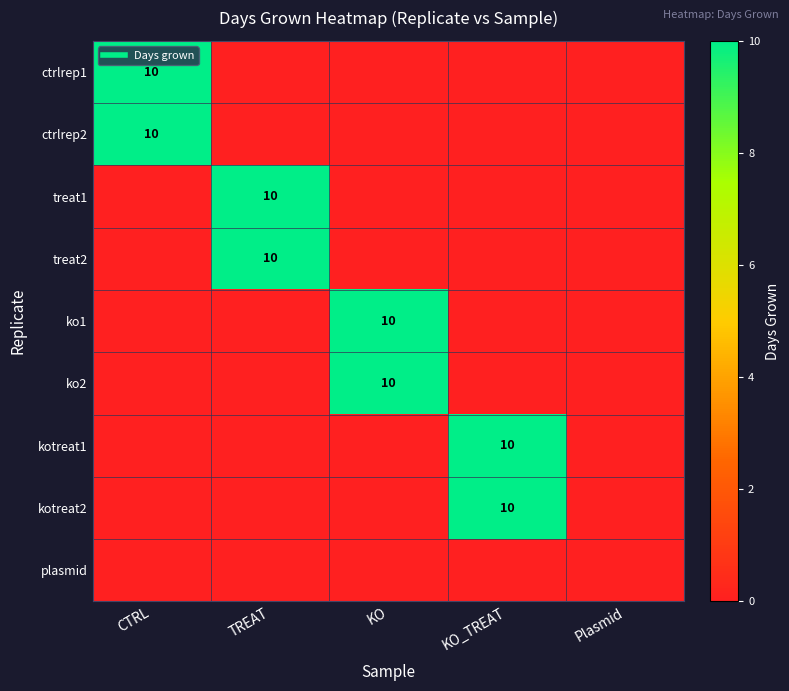

Which category has the lowest value in the ctrlrep2 series?

TREAT